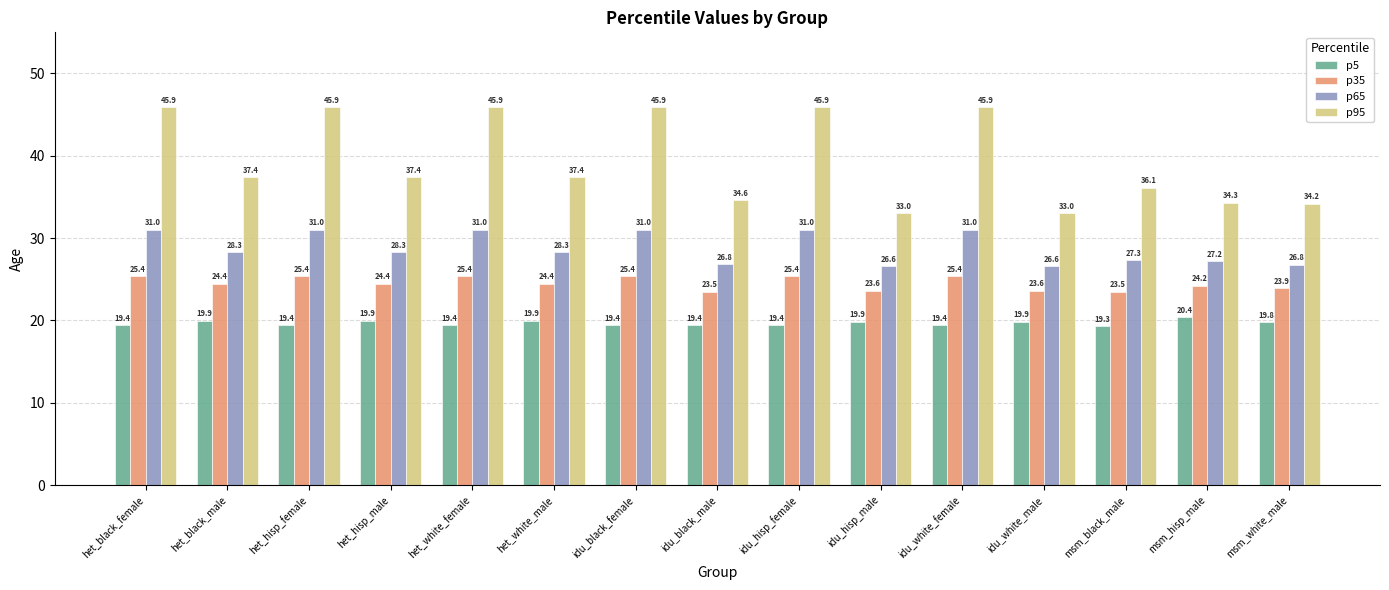

What is the sum of the p95 values at het_hisp_male and idu_white_male?

70.4